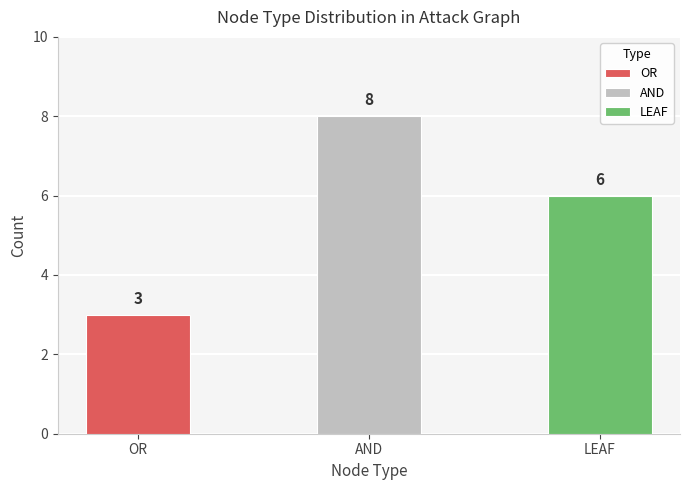

List the series in order of their peak value, highest first.

AND, LEAF, OR